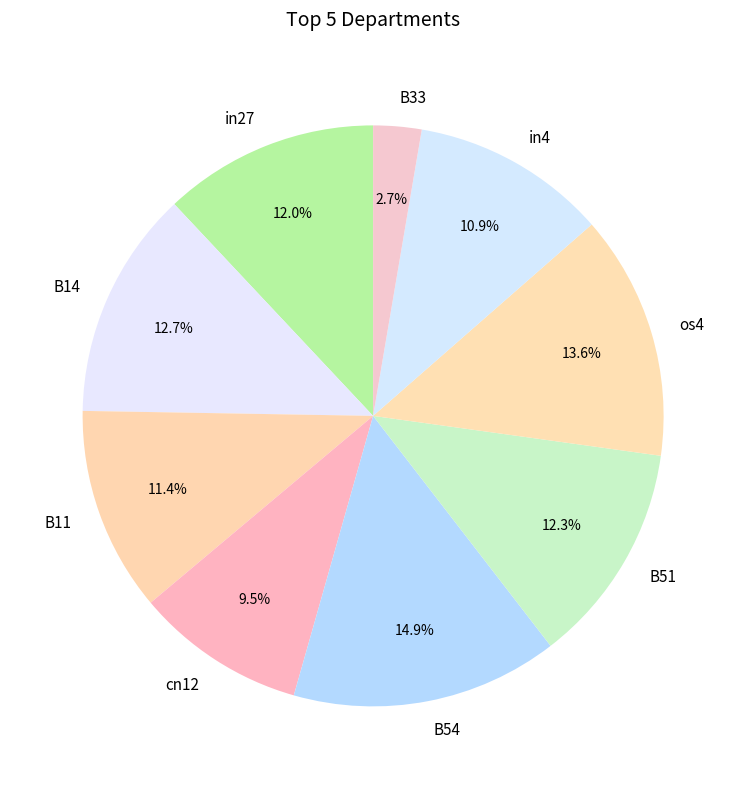

Which category has the biggest portion of the pie?

B54